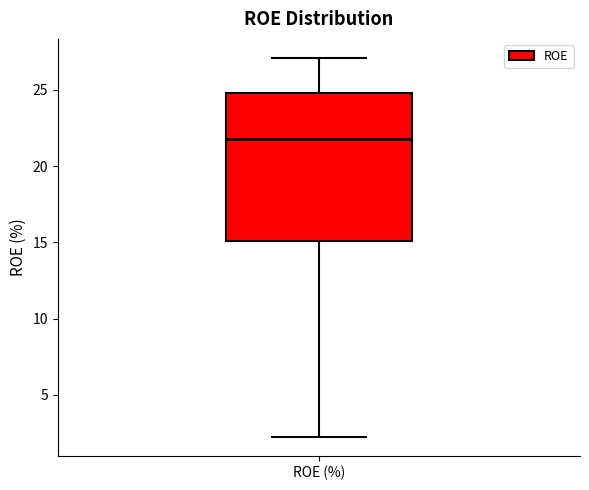

Where is the lower edge of the box for ROE (%) on the y-axis? The values are not printed on the chart, so give them approximately, as read against the axis.

15.0